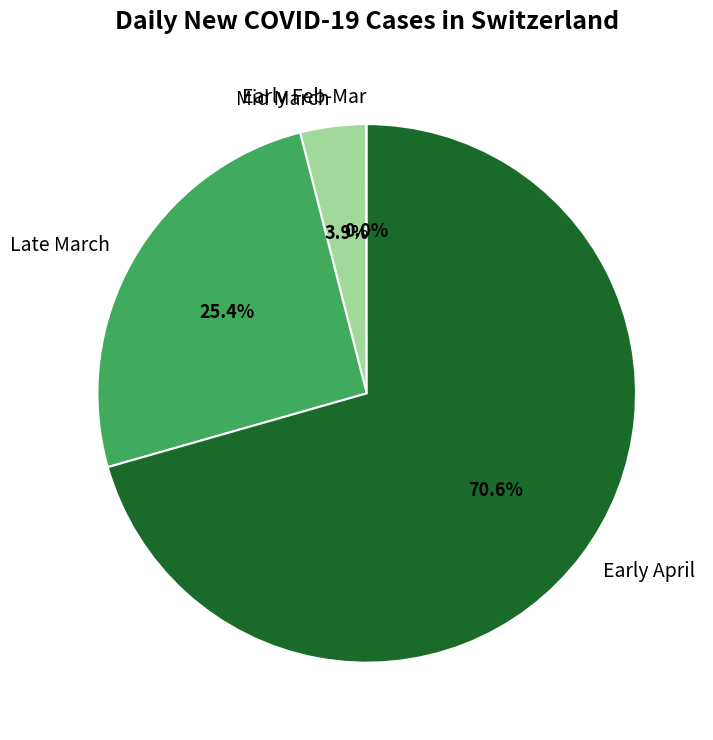

Which slice is the largest?

Early April